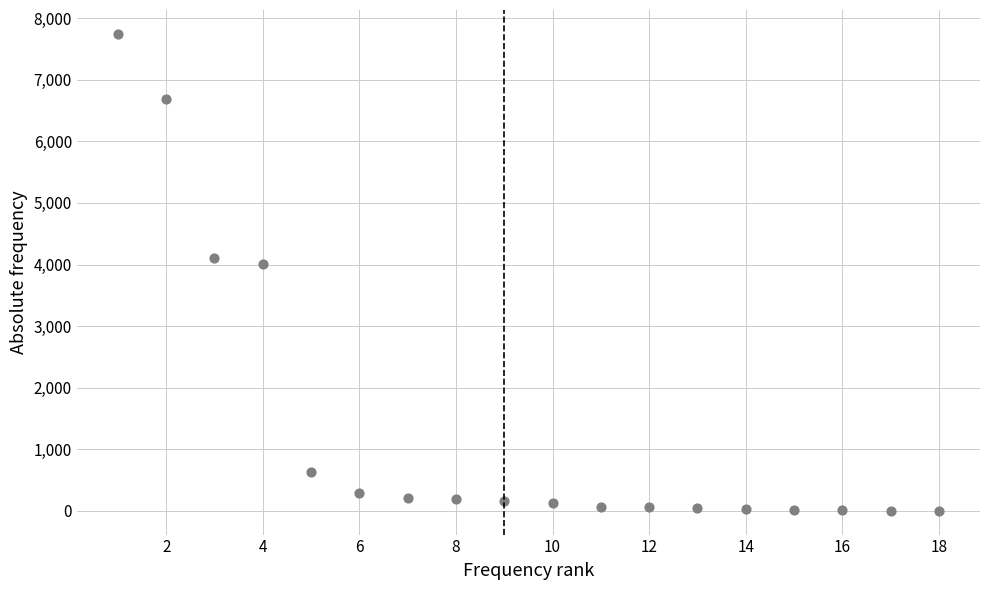

What is the range of X values (max minus min)?

17